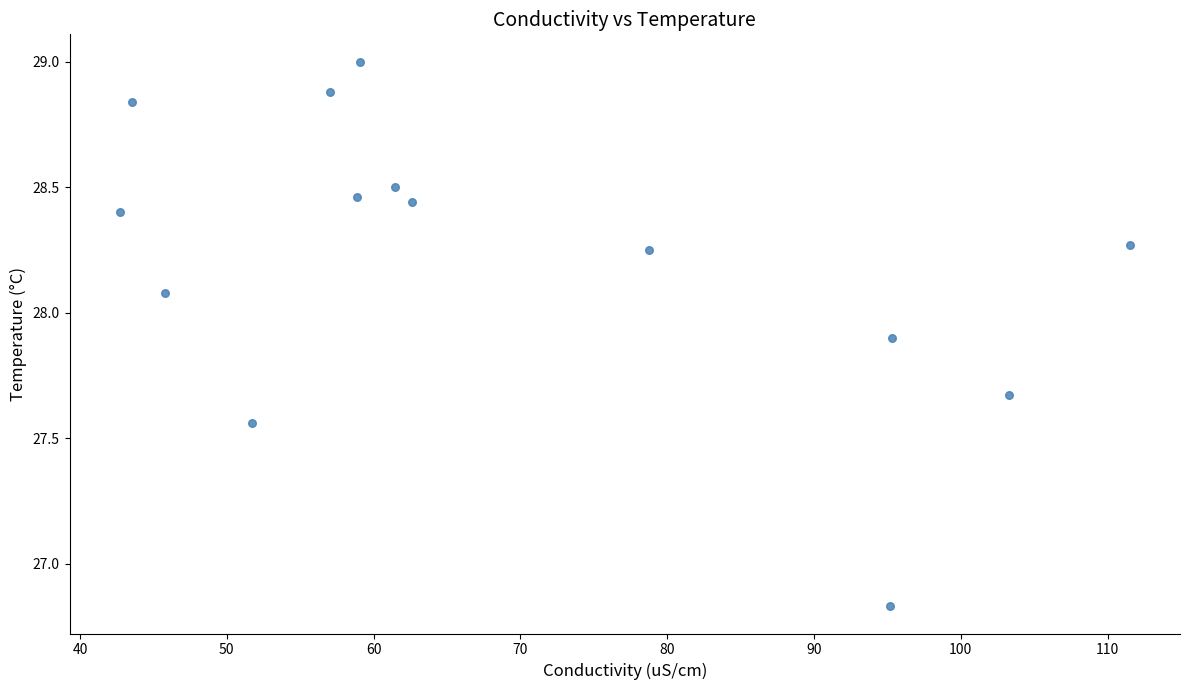

What is the range of Y values (max minus min)?

2.2